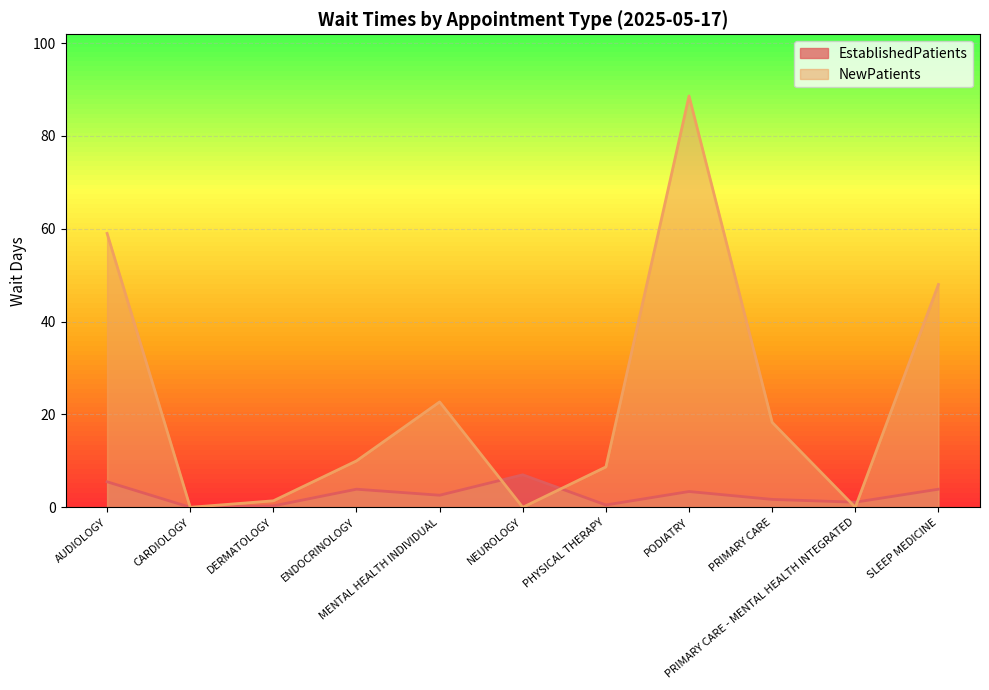

What value does the EstablishedPatients series have at PRIMARY CARE - MENTAL HEALTH INTEGRATED?

1.1